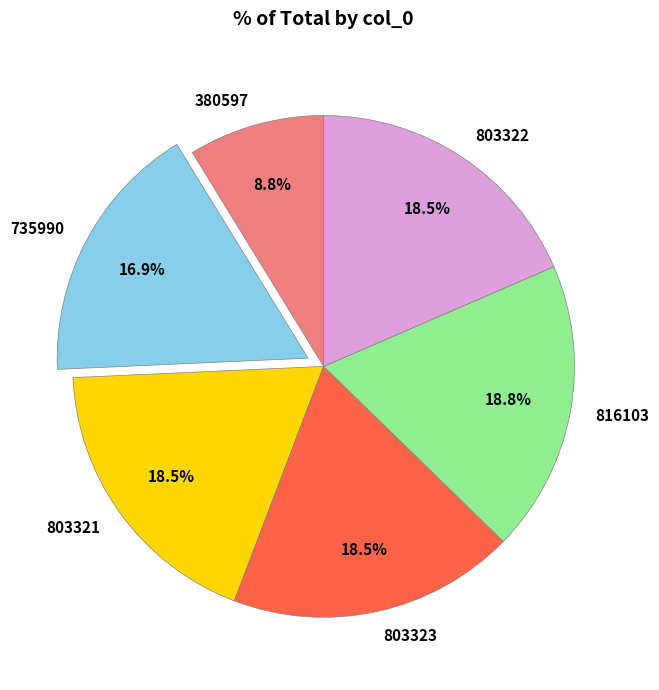

True or false: 816103 accounts for 19% of the total.

True